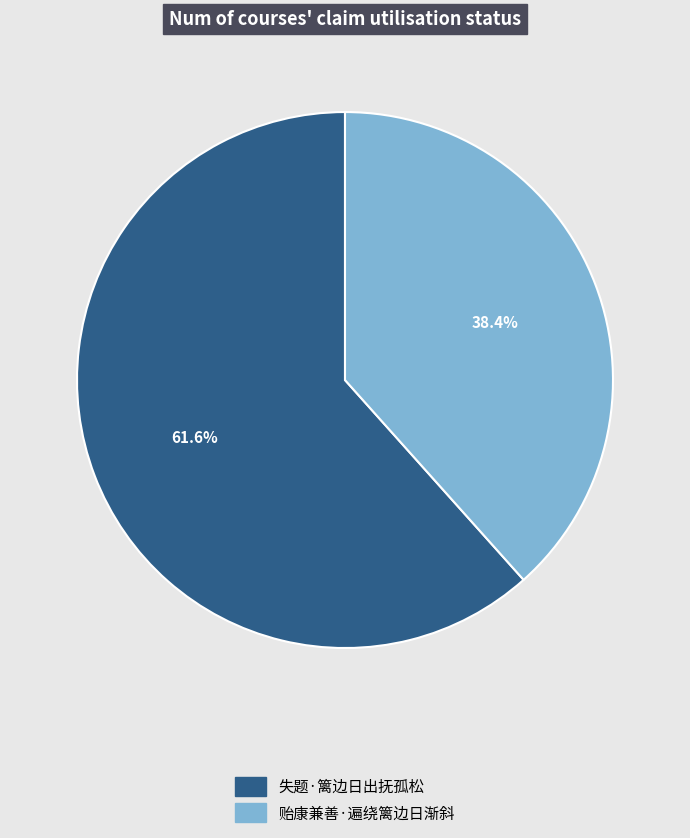

To the nearest percent, what is the average slice percentage?

50%